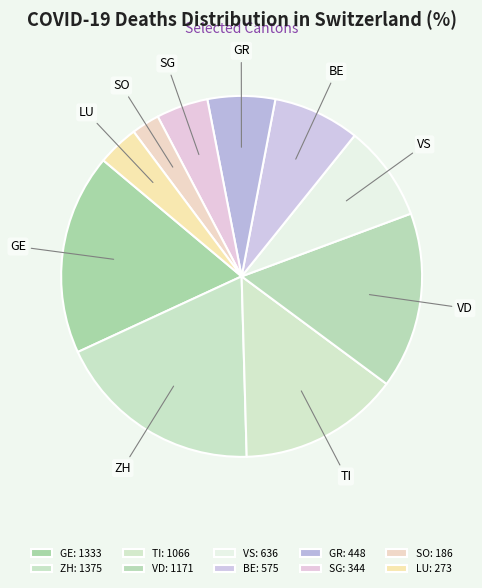

Is there a majority slice in this chart?

No